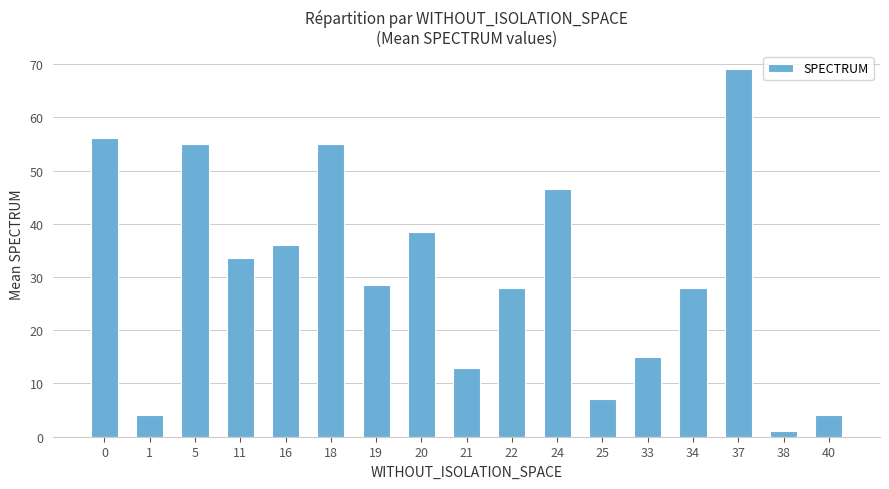

Which label corresponds to the smallest value in the chart?

38